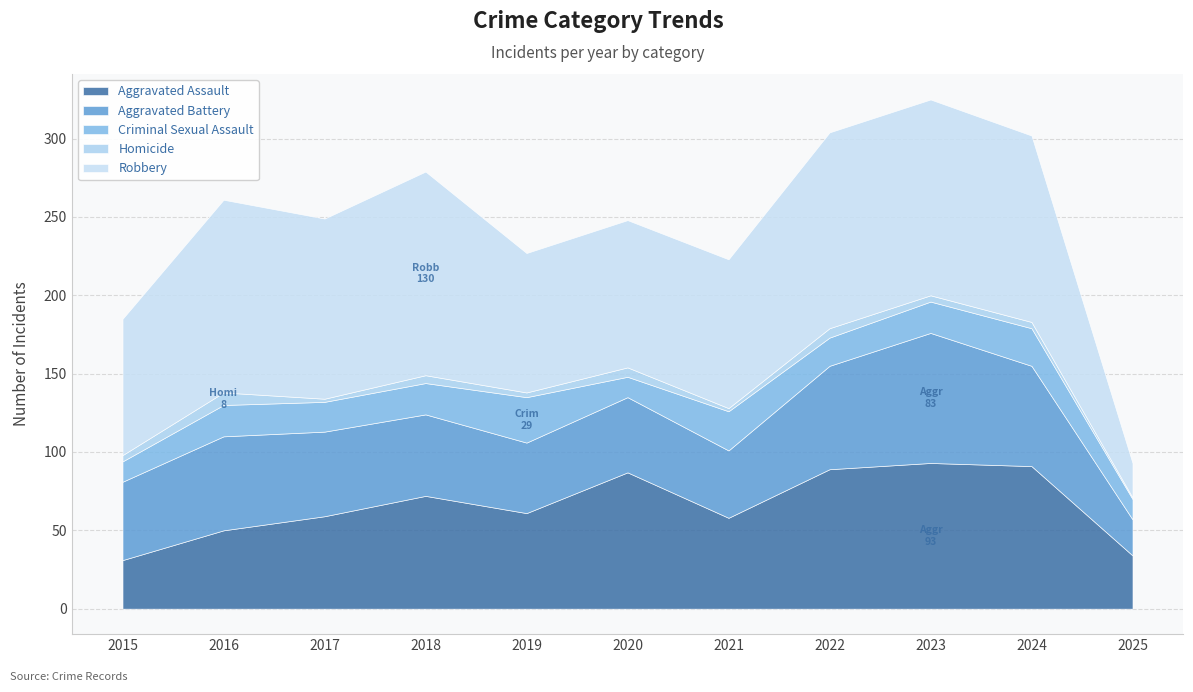

Which has a higher value, 2020 or 2017?

2020